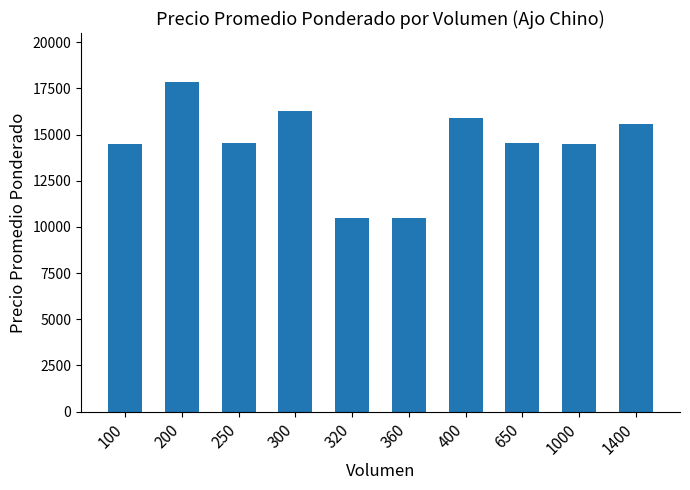

What is the approximate value at 1400?

15571.0